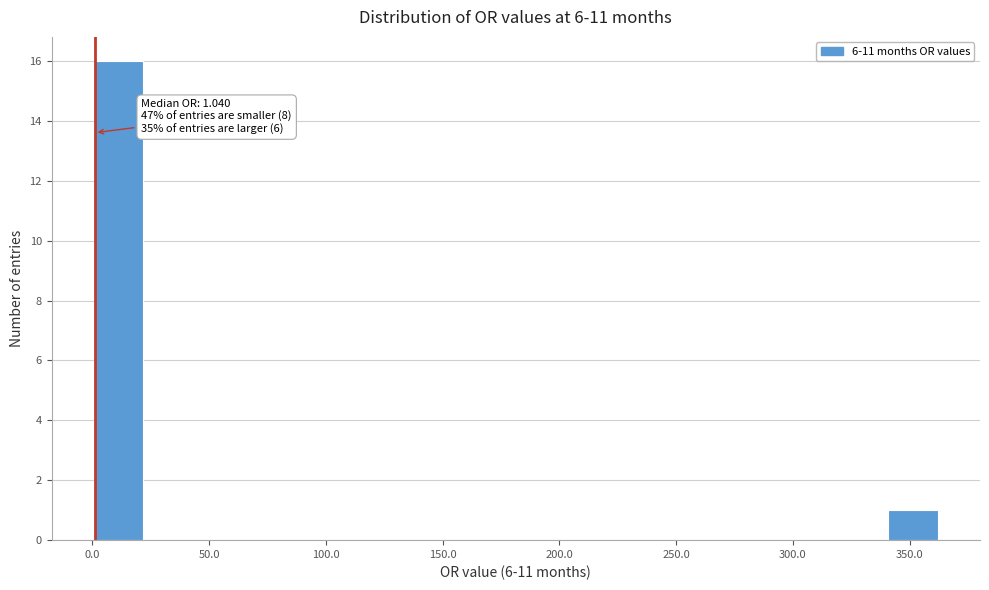

Over which range of the x-axis is the bar tallest?

0 to 20